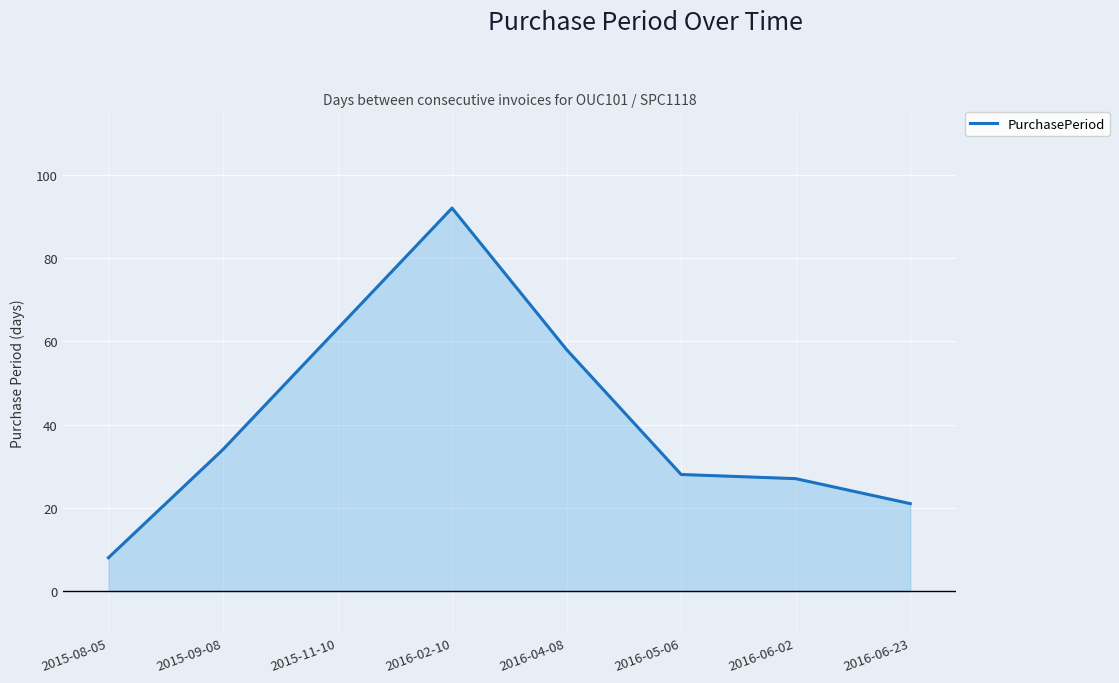

What is the smallest value displayed?

8